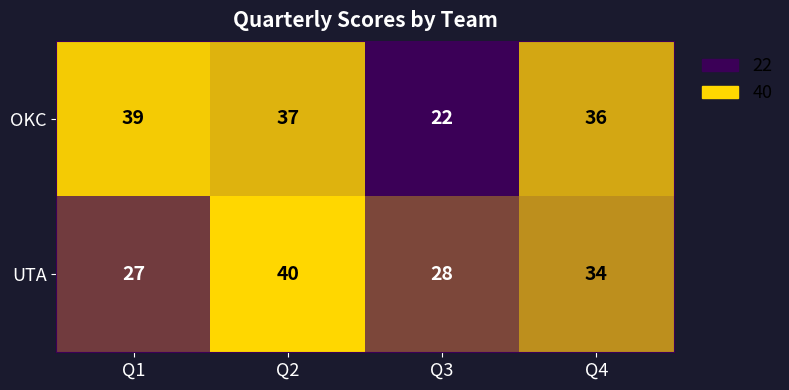

At which label is UTA closest to 33?

Q4